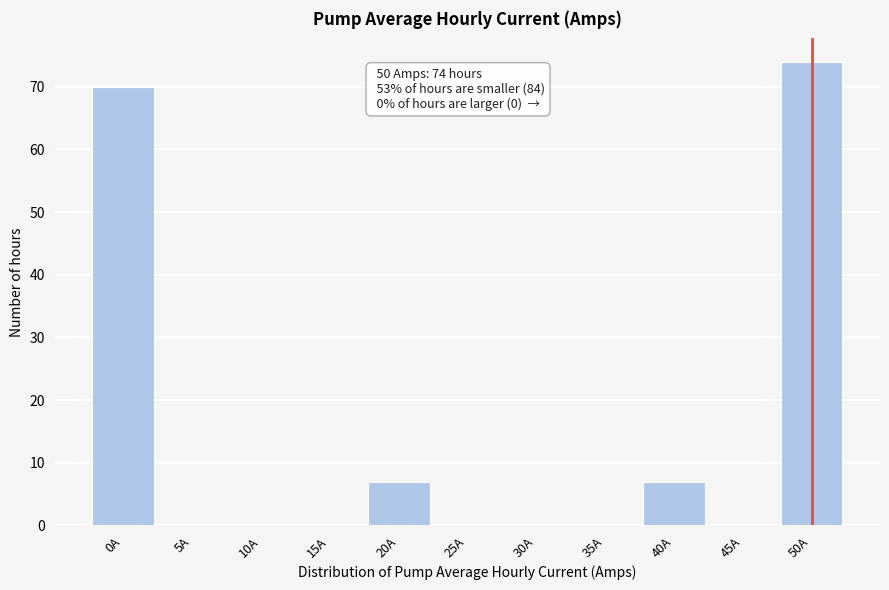

Over which range of the x-axis is the bar tallest?

47.5 to 52.5